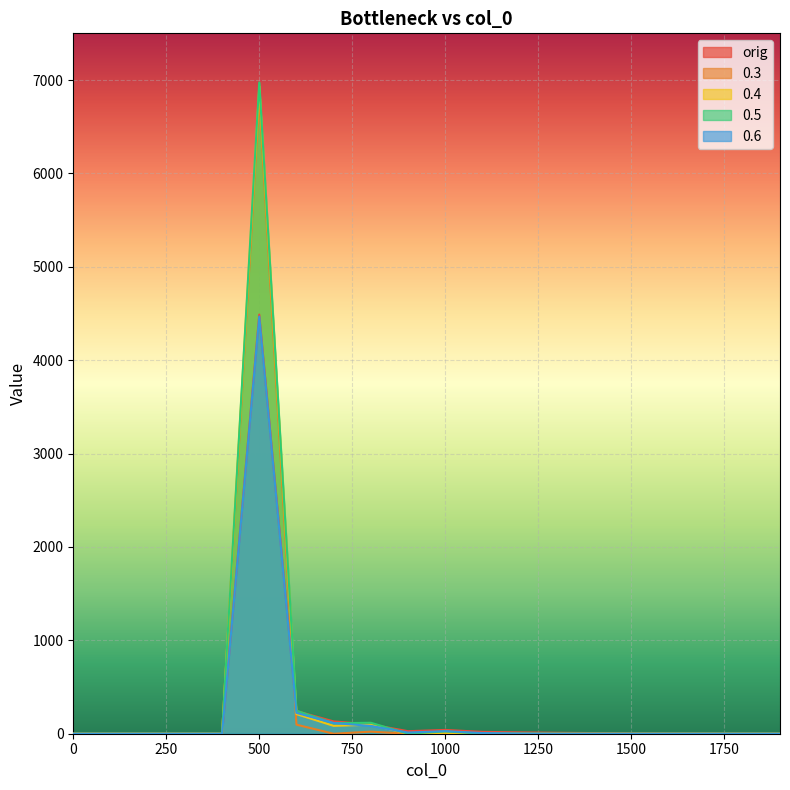

At which category does 0.6 reach its first local valley?

900